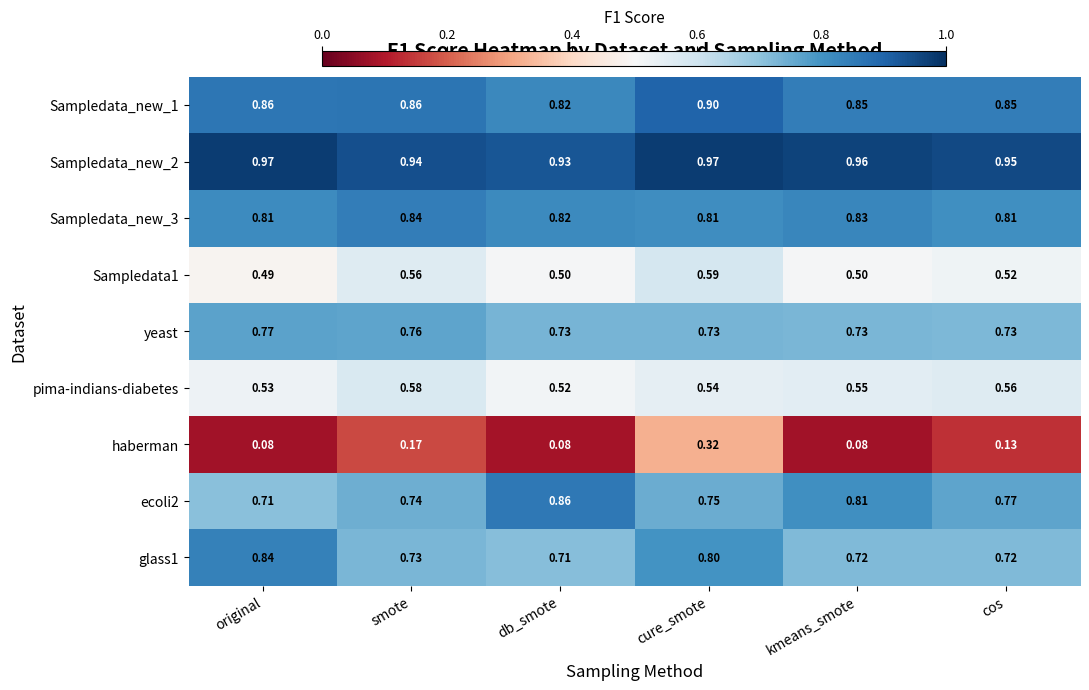

Which series has the widest spread of values?

haberman